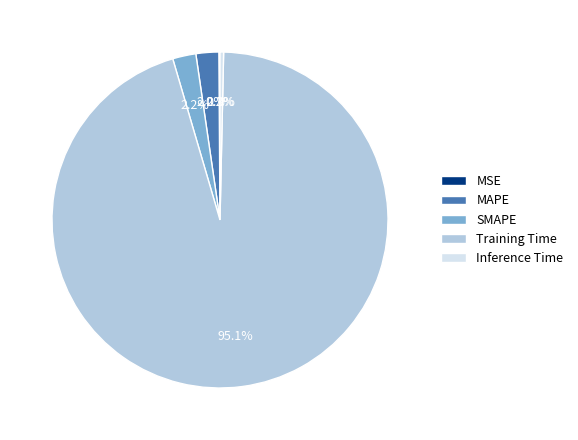

Between Training Time and SMAPE, which is larger?

Training Time